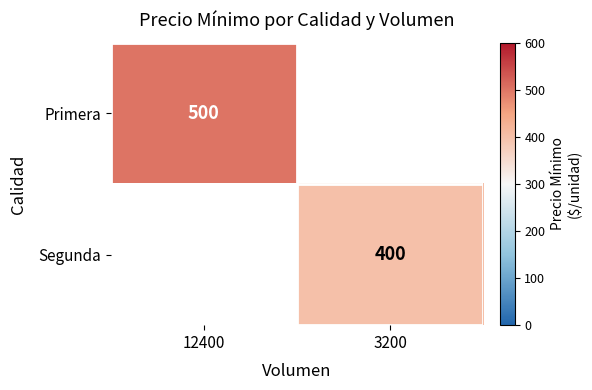

True or false: Segunda has a value of 232.0 at 3200.

False